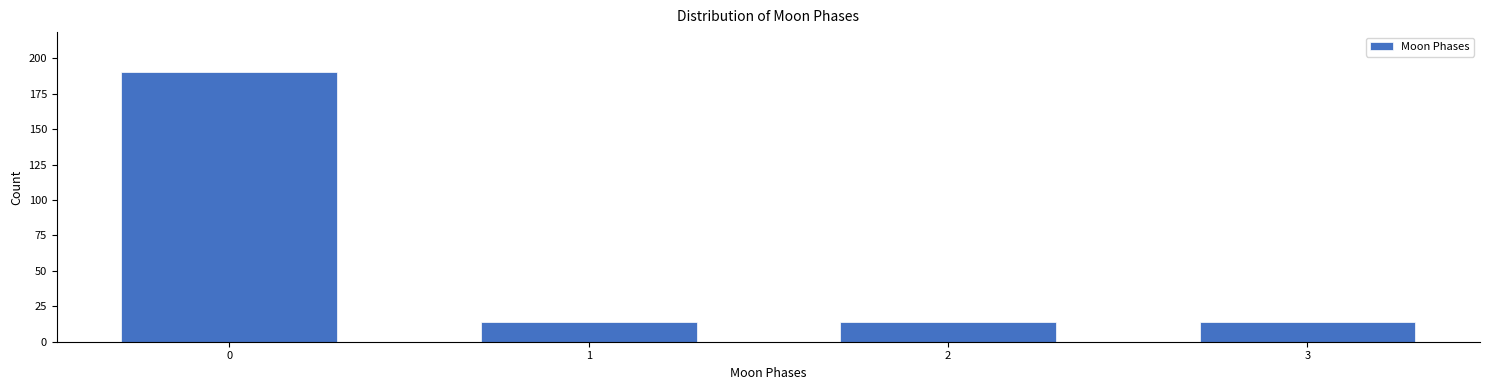

Reading left to right, transcribe all the data shown in this chart.

0=190	1=14	2=14	3=14